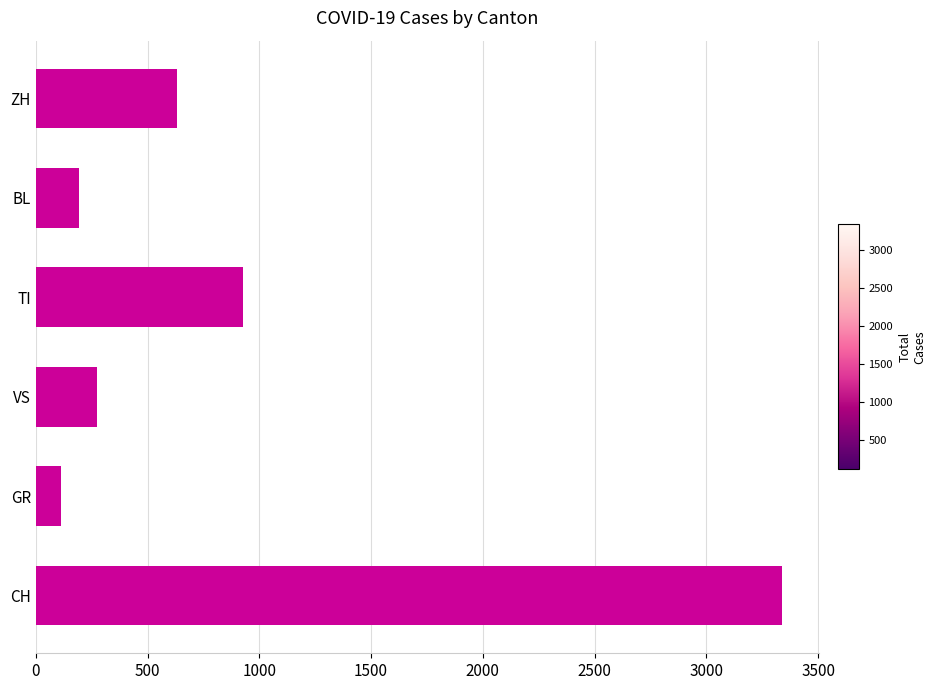

Between VS and ZH, which is larger?

ZH